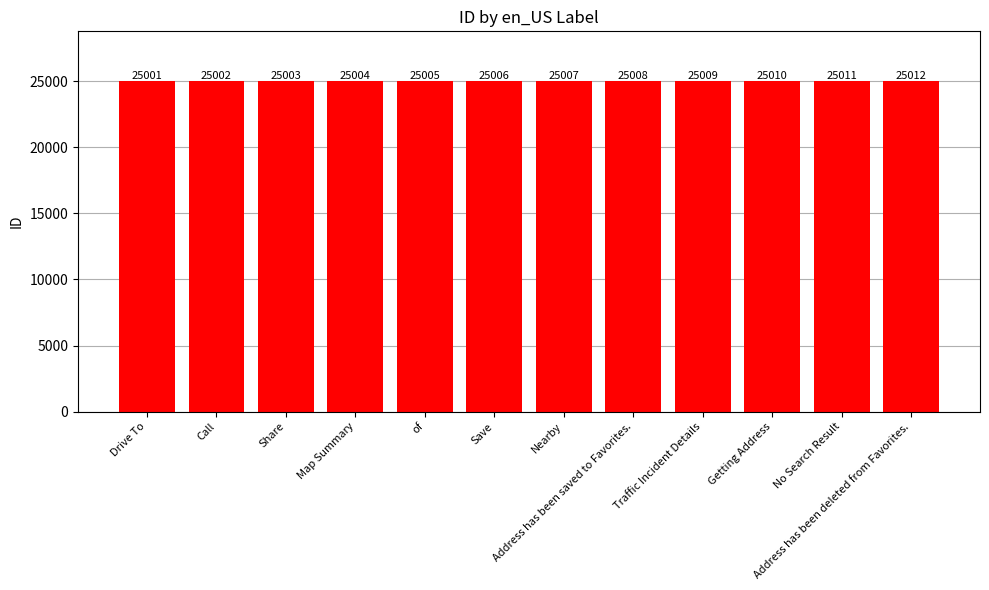

Reading left to right, list all the values displayed in this chart.

25001	25002	25003	25004	25005	25006	25007	25008	25009	25010	25011	25012